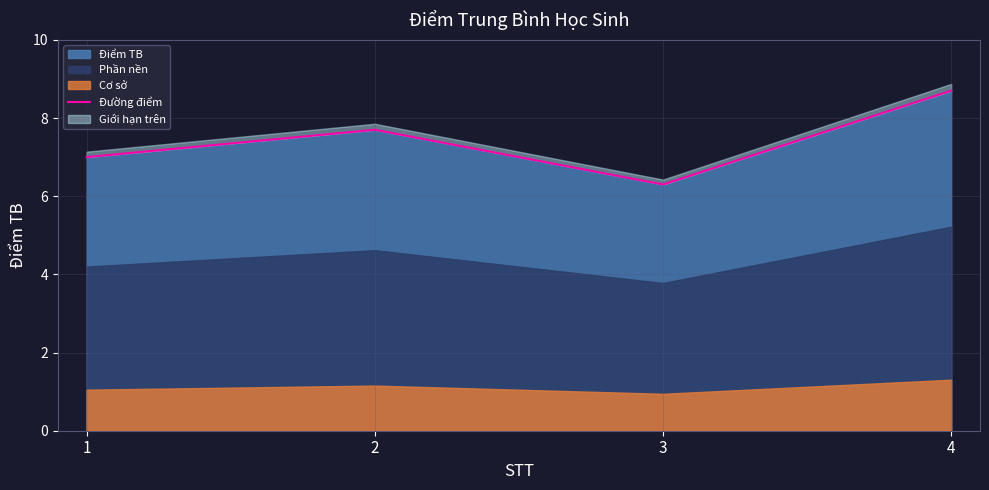

At which label does the data first exceed 7?

2